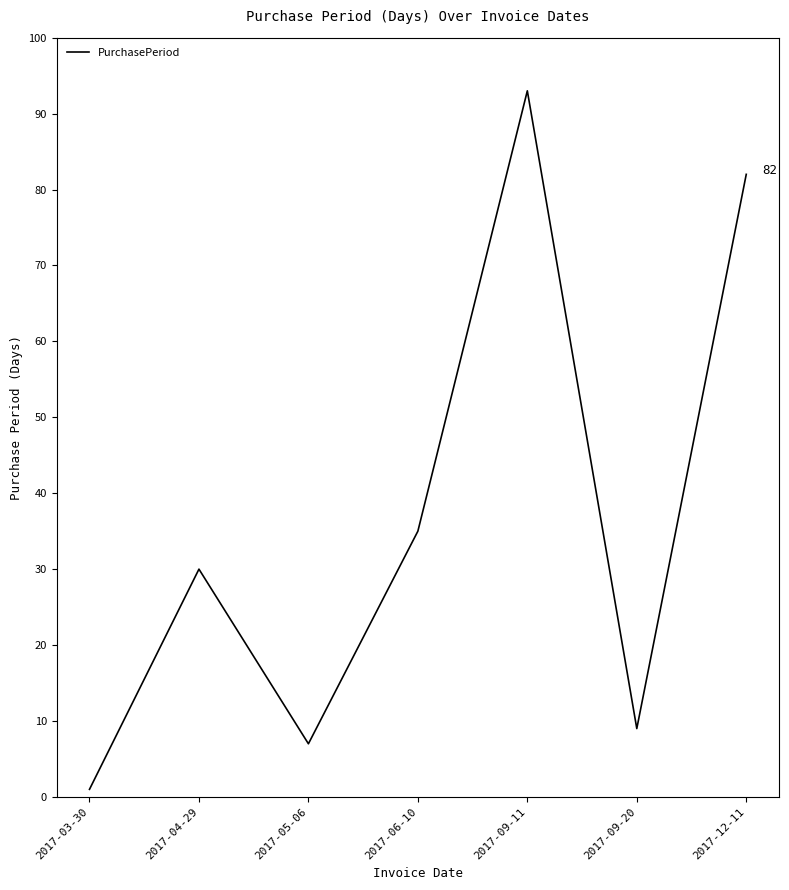

What position from the right is 2017-04-29?

6